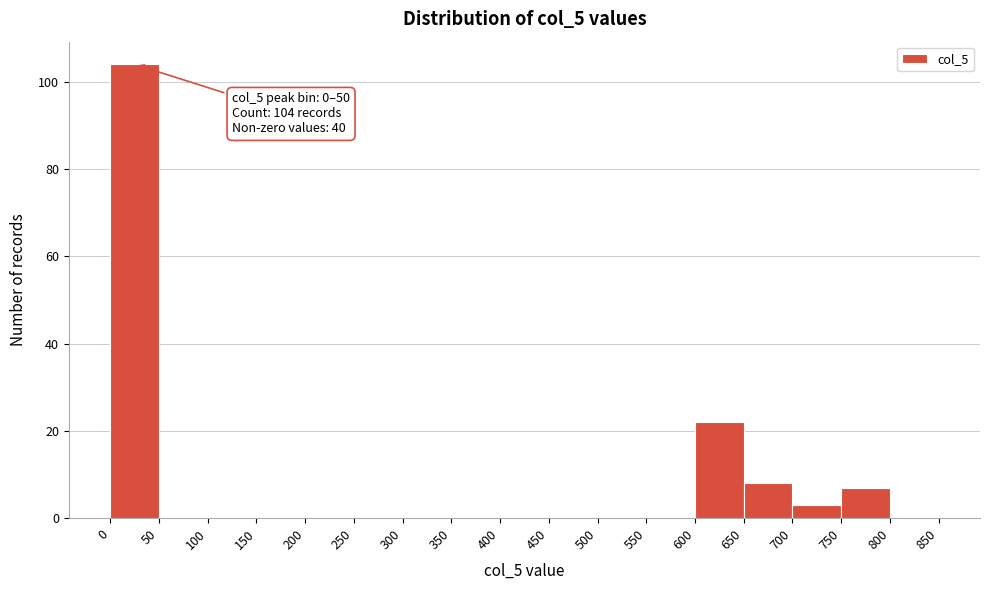

Which range on the x-axis has the tallest bar?

0 to 50